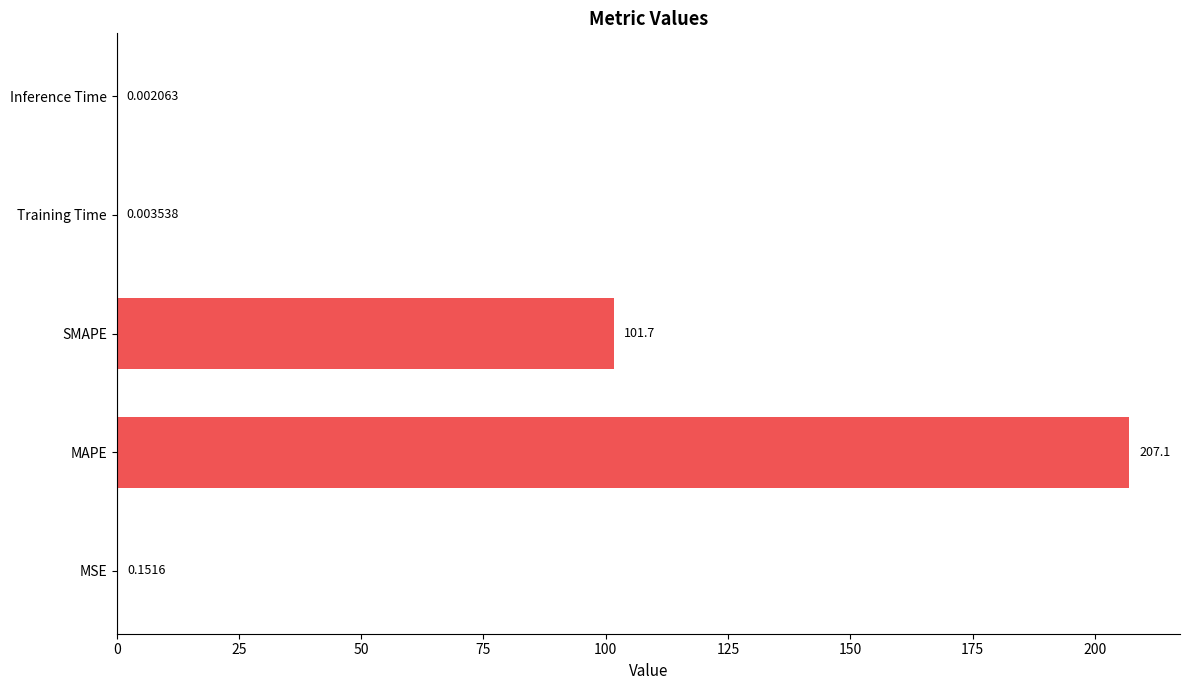

How many distinct data groups are displayed?

1